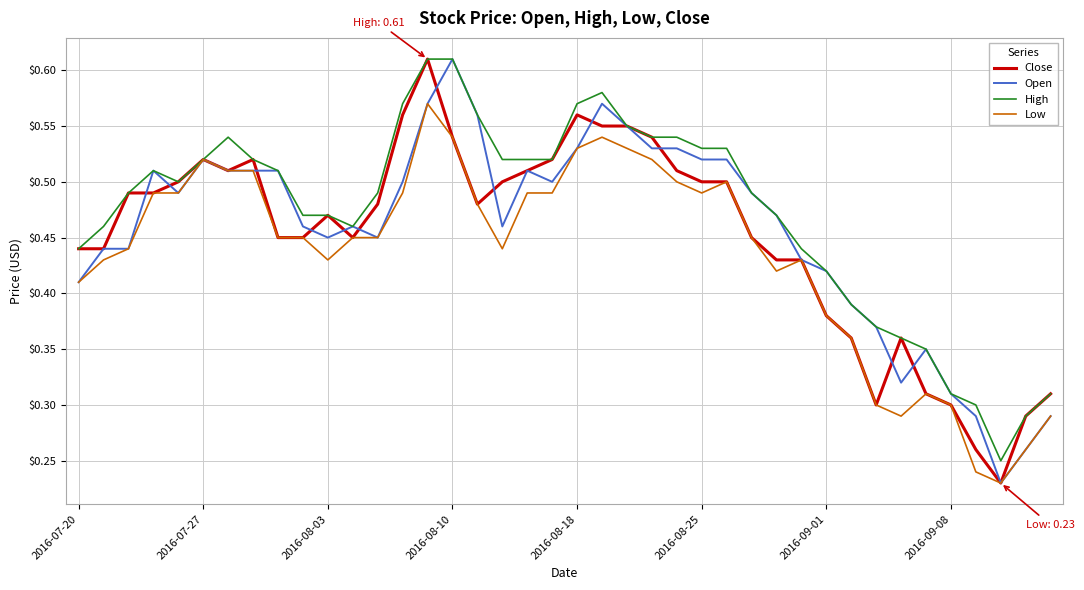

What are all the series names shown in the legend?

Close, Open, High, Low